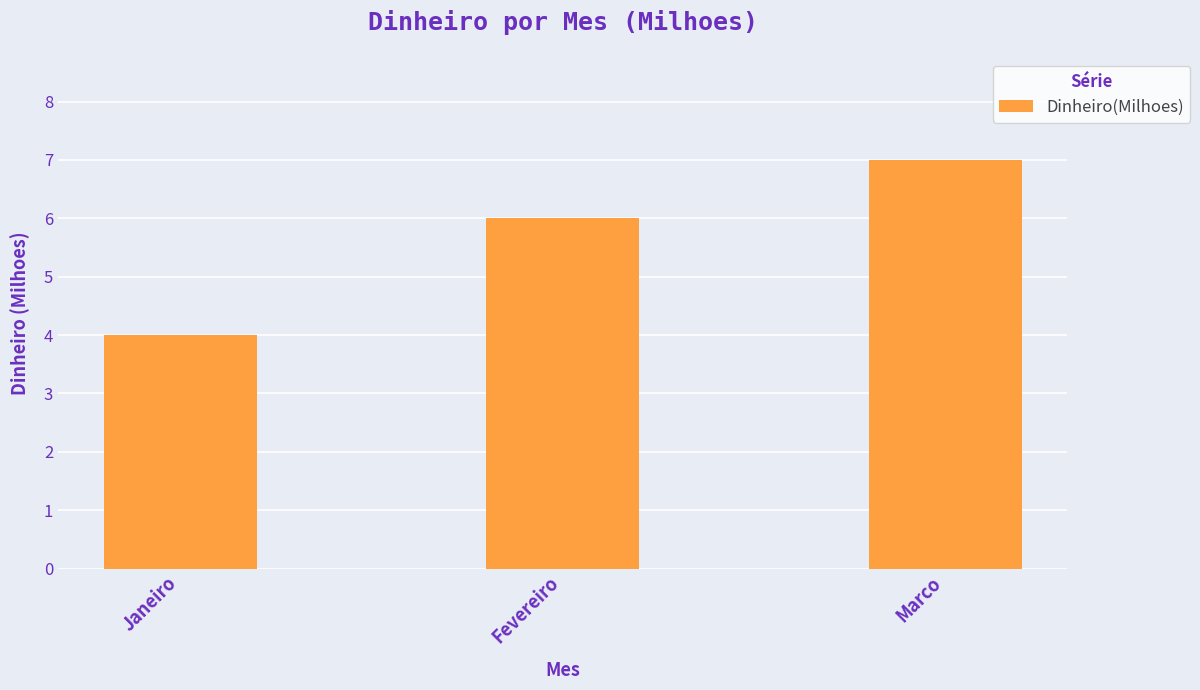

What is the average value?

6